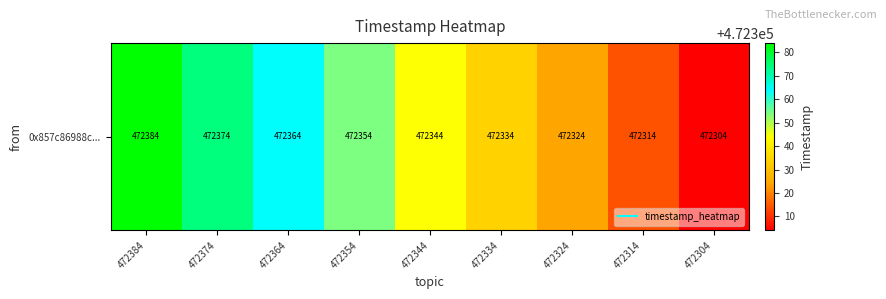

Reading left to right, list all the values displayed in this chart.

472384=472384	472374=472374	472364=472364	472354=472354	472344=472344	472334=472334	472324=472324	472314=472314	472304=472304